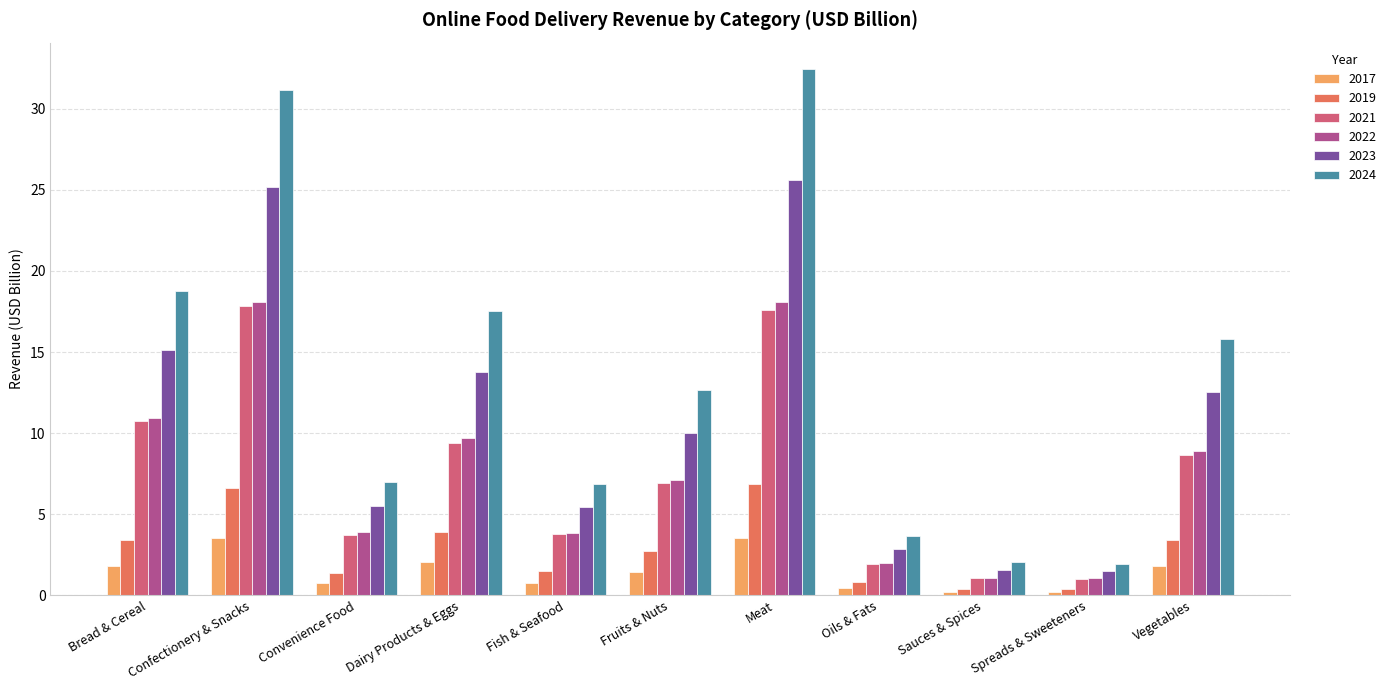

What is the highest value of the 2024 series?

32.5